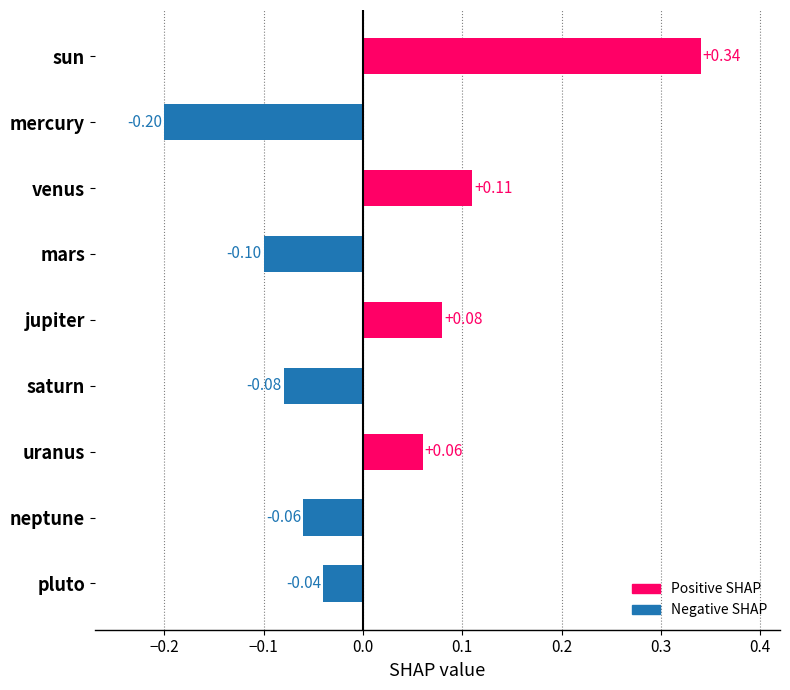

At which label is the value closest to 0?

pluto